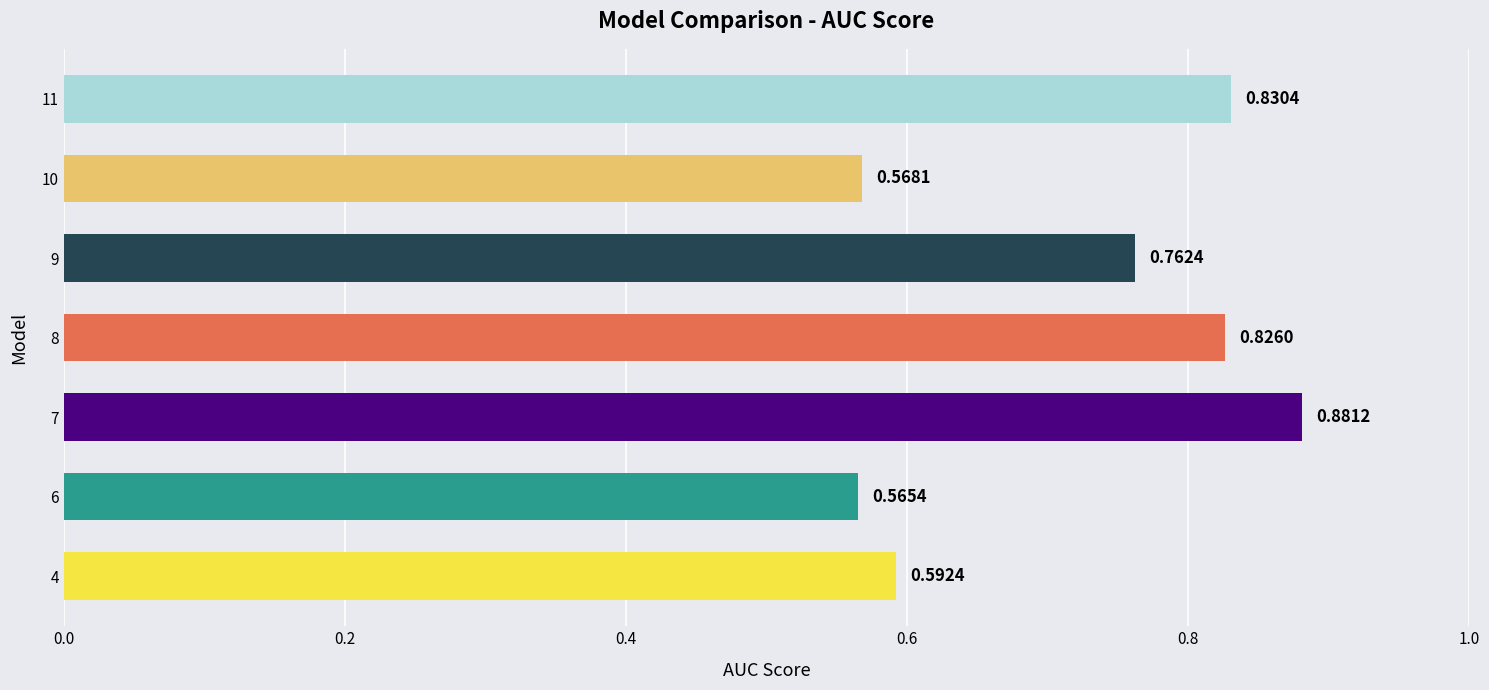

What is the sum of the values at 9 and 4?

1.4